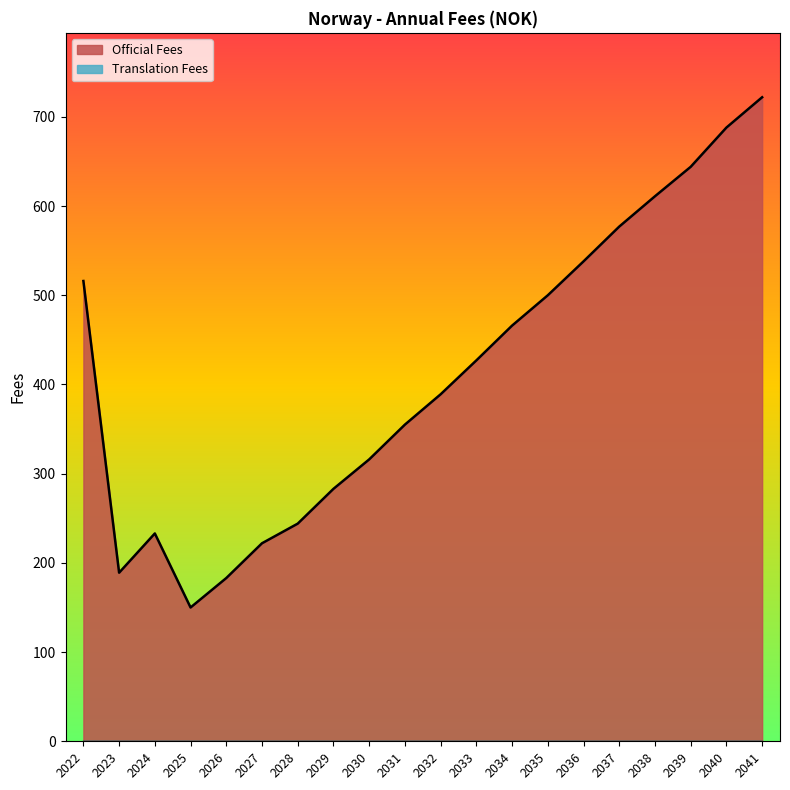

What is the difference between the values at 2035 and 2036?

38